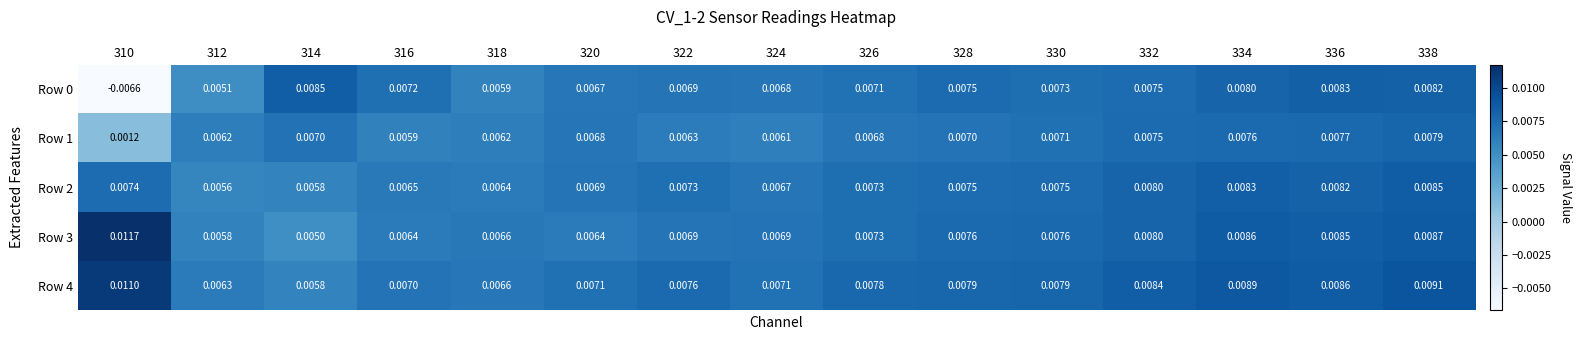

How many series are shown in this chart?

5